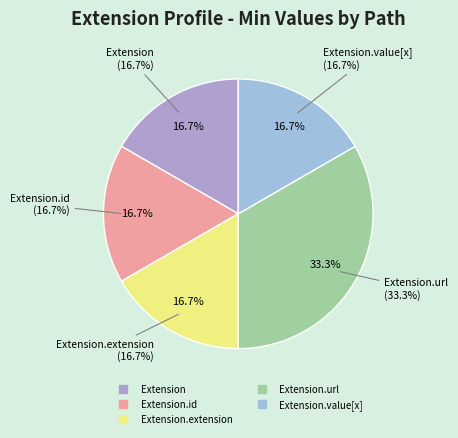

True or false: Extension accounts for 1% of the total.

False